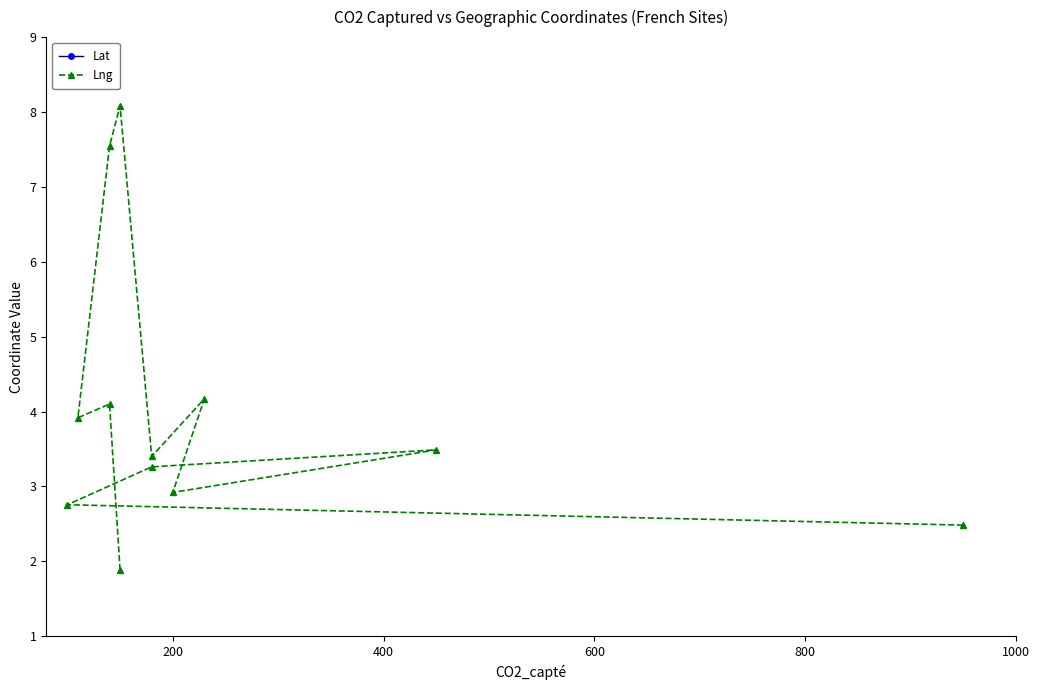

What is the difference between the maximum and minimum values in the Lat series?

2.5